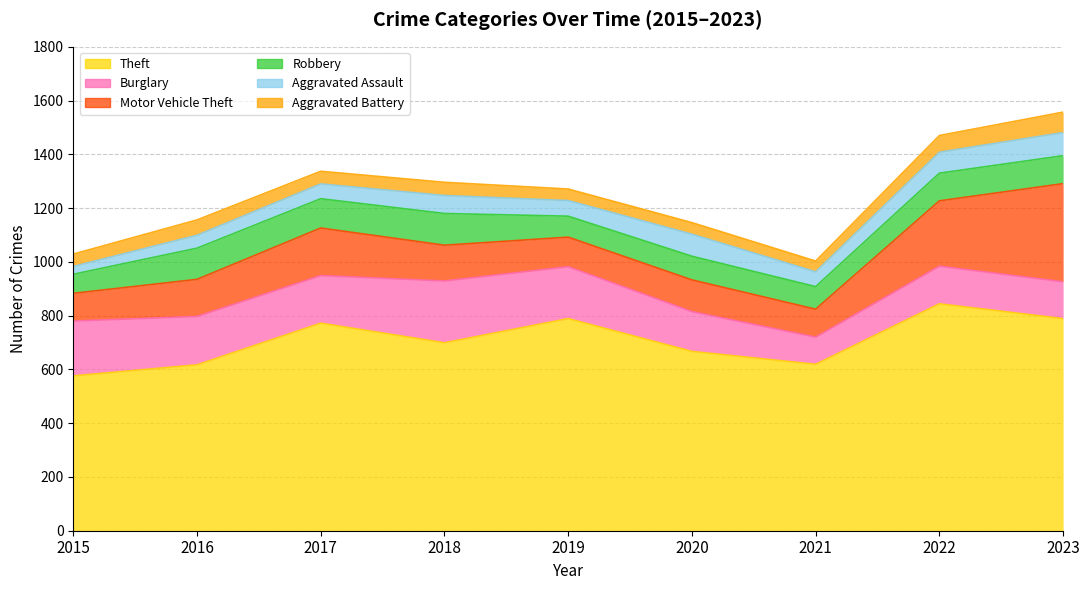

Is the value of Theft at 2016 greater than the value of Robbery at 2017?

Yes